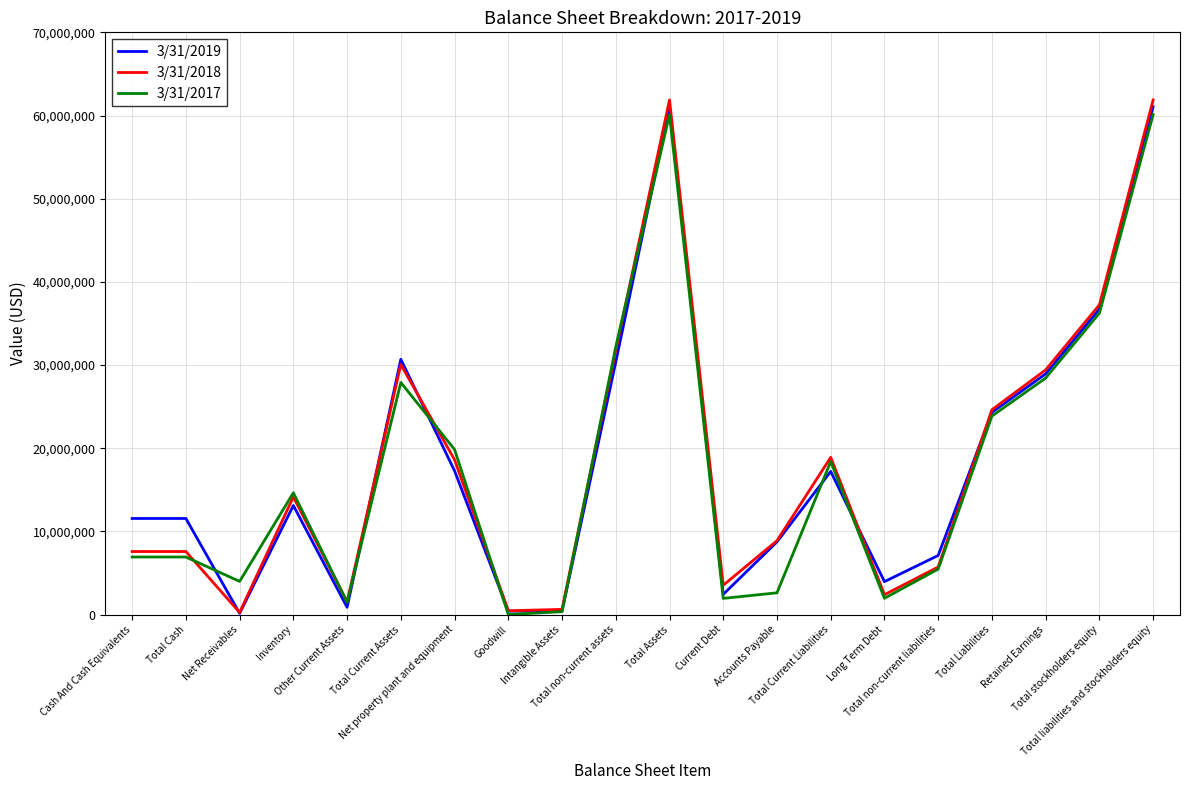

Which series has the largest range (max minus min)?

3/31/2018